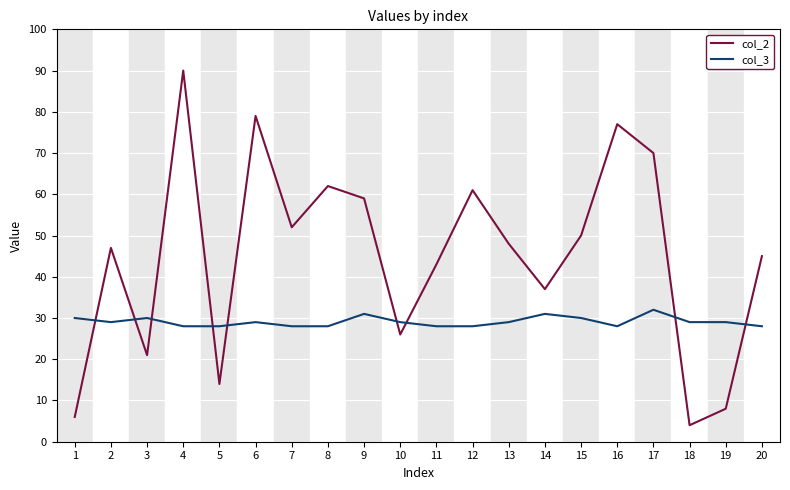

True or false: col_3 has more than 1 points higher than both neighbors.

True